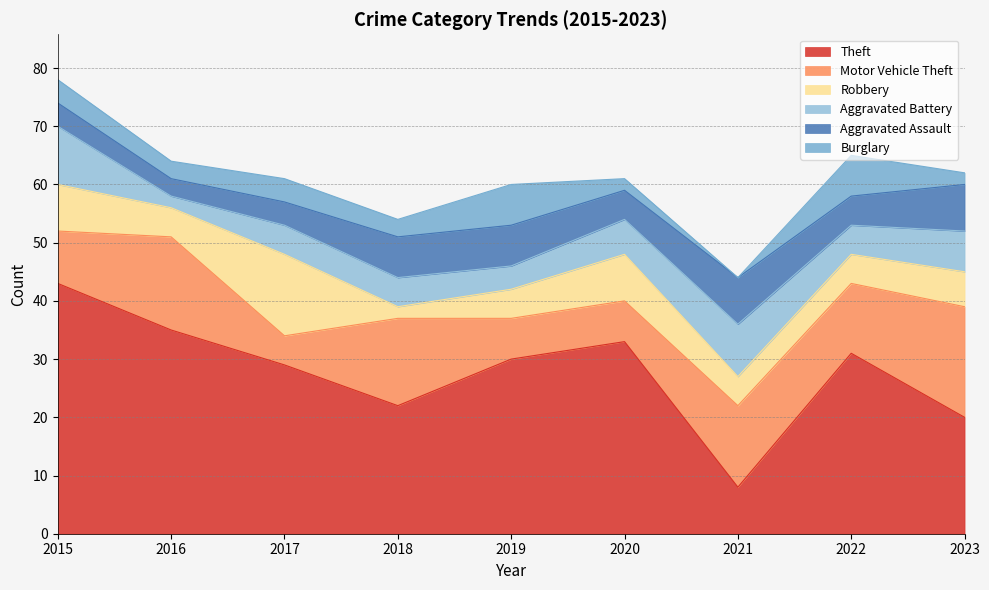

Rank the categories by Theft value from lowest to highest.

2021, 2023, 2018, 2017, 2019, 2022, 2020, 2016, 2015